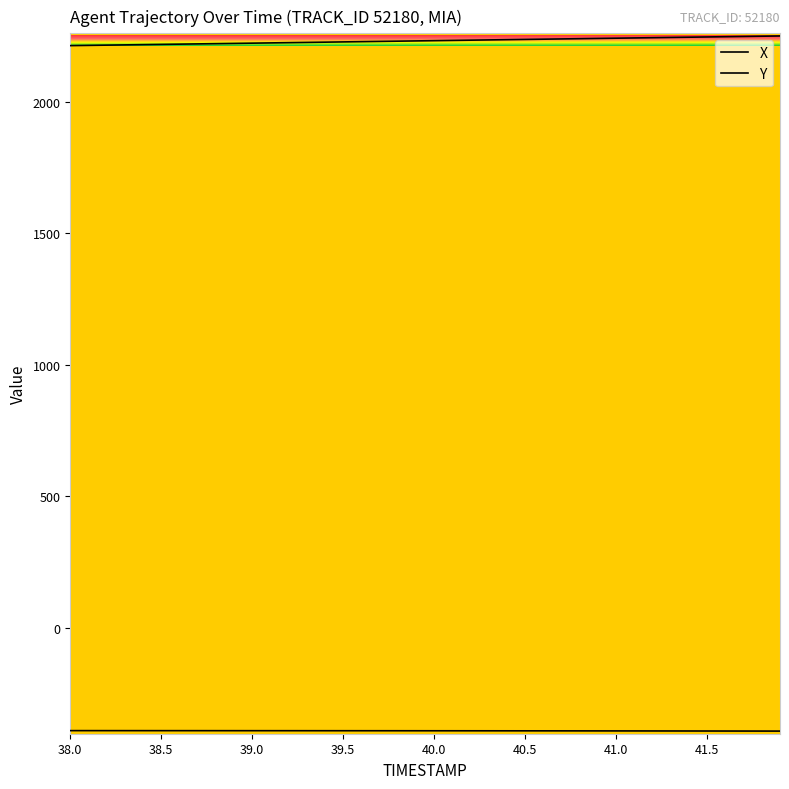

What is the value of the Y point at the 33rd from the left?

2242.3